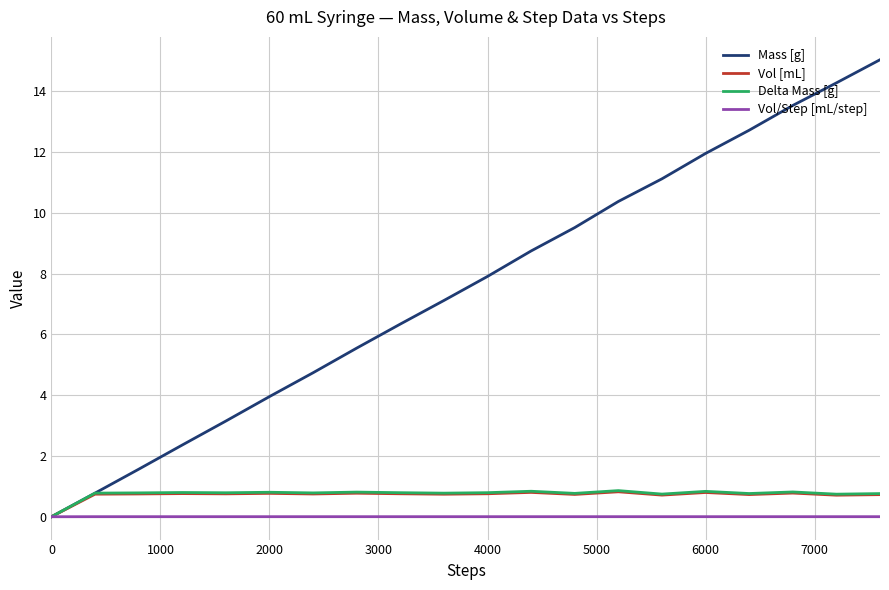

What is the greatest value displayed?

15.0